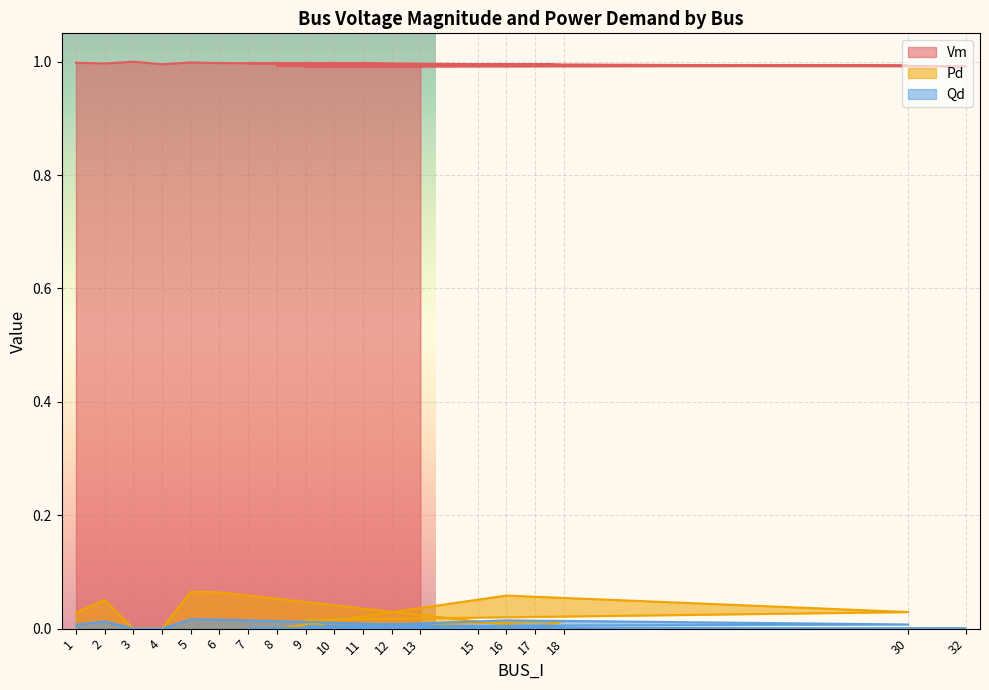

Reading left to right, what are all the values shown in this chart?

Vm: 1.0	1.0	1.0	1.0	1.0	1.0	1.0	1.0	1.0	1.0	1.0	1.0	1.0	1.0	1.0	1.0	1.0	1.0	1.0
Pd: 0.0	0.1	0.0	0.0	0.1	0.1	0.0	0.0	0.0	0.0	0.0	0.0	0.1	0.0	0.0	0.0	0.0	0.0	0.0
Qd: 0.0	0.0	0.0	0.0	0.0	0.0	0.0	0.0	0.0	0.0	0.0	0.0	0.0	0.0	0.0	0.0	0.0	0.0	0.0